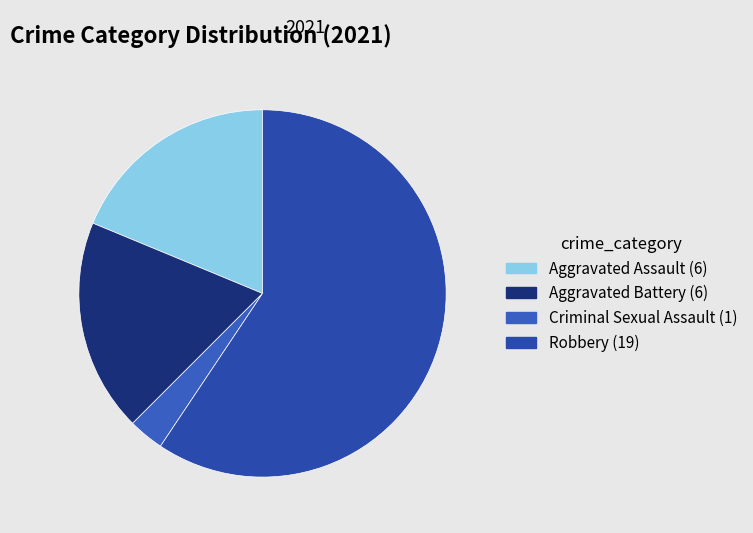

Which category has the biggest portion of the pie?

Robbery